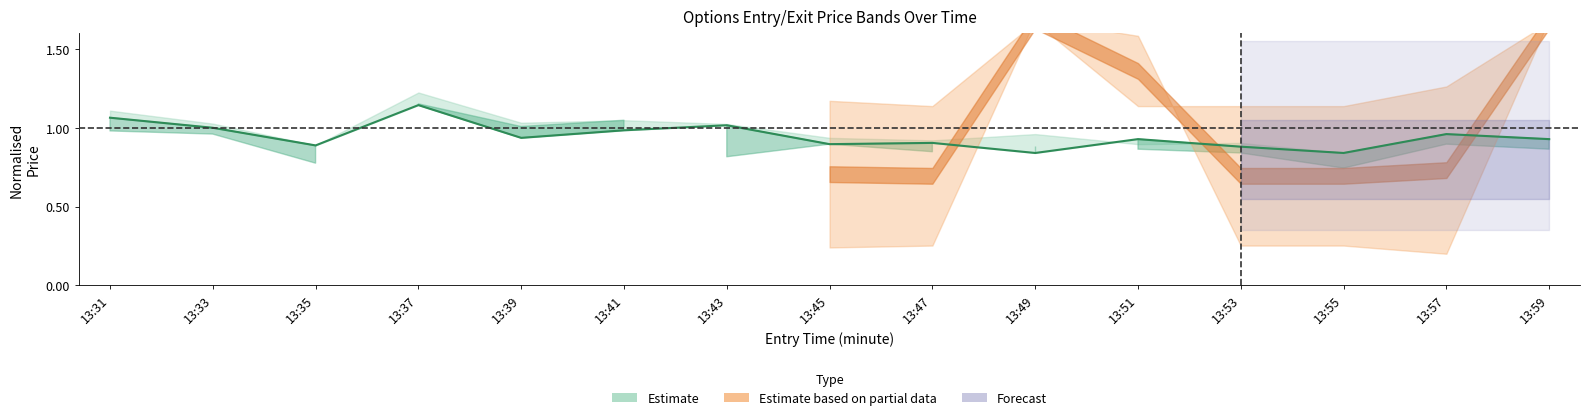

What is the change in value from 13:41 to 13:45?

-0.1